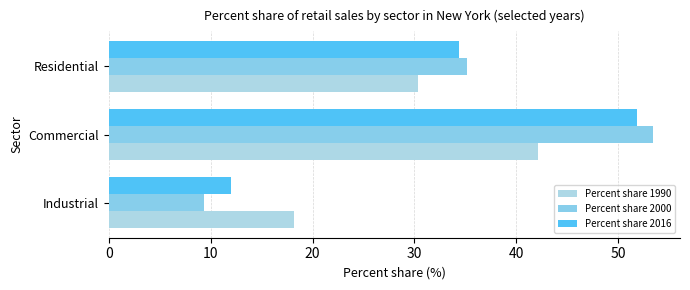

Which series has the largest total across all categories?

Percent share 2016